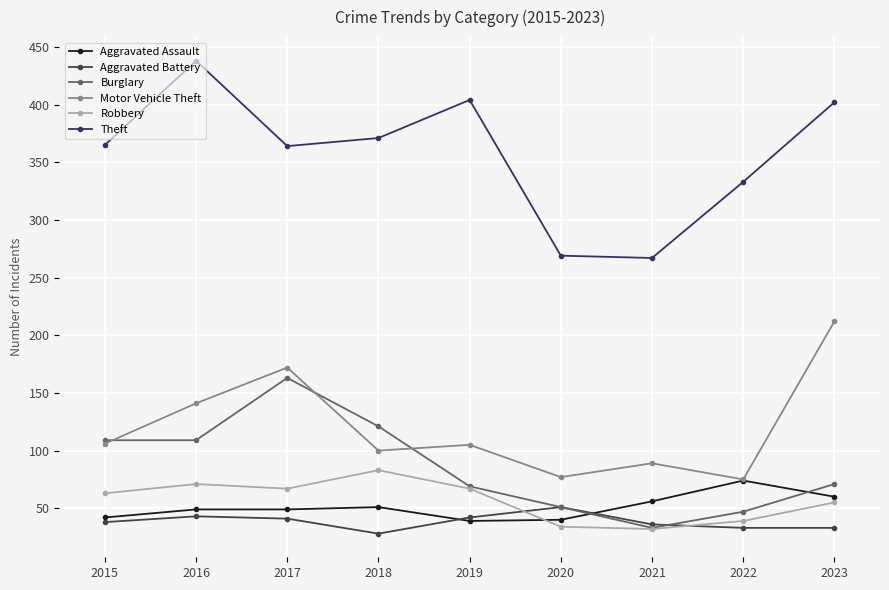

How many lines are shown in the chart?

6